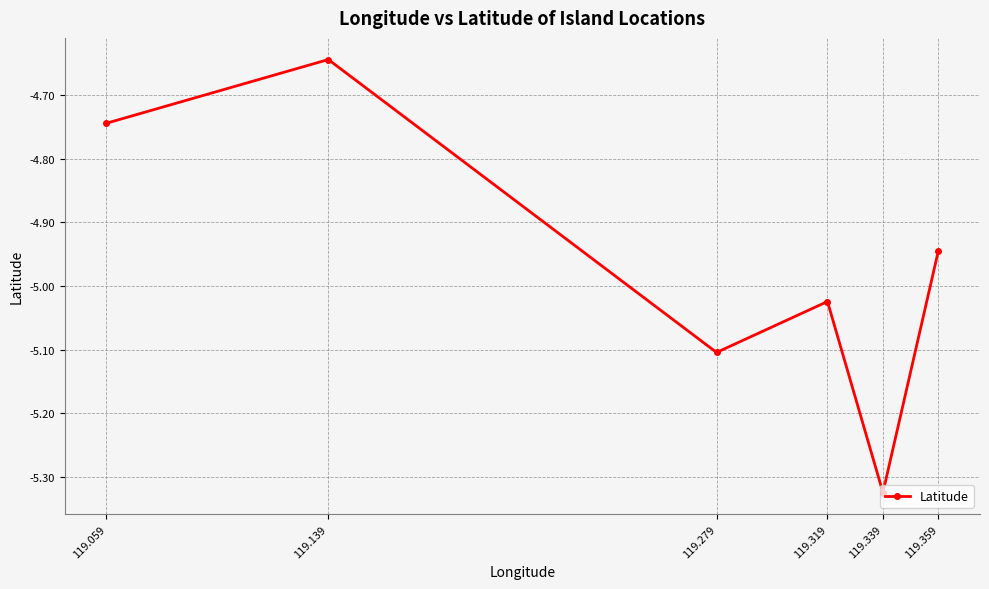

Rank the categories by value from lowest to highest.

119.339, 119.279, 119.319, 119.359, 119.059, 119.139